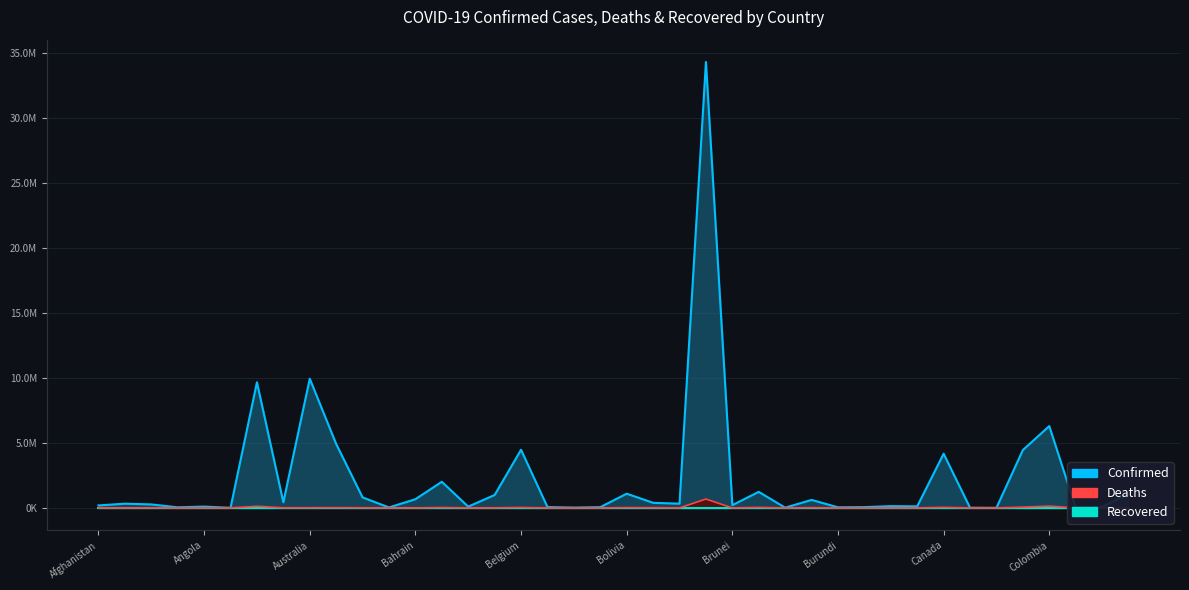

Where does the Deaths series first go above 3576?

Afghanistan